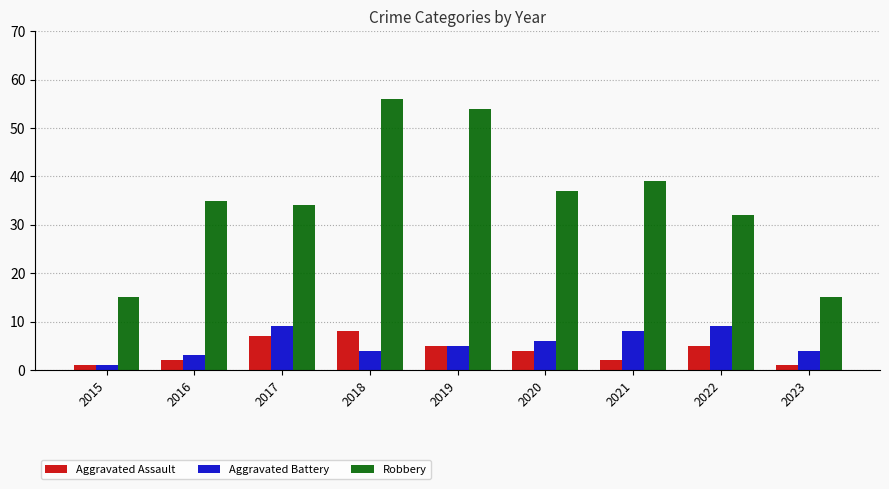

The Robbery series shows 12 at 2016. True or false?

False